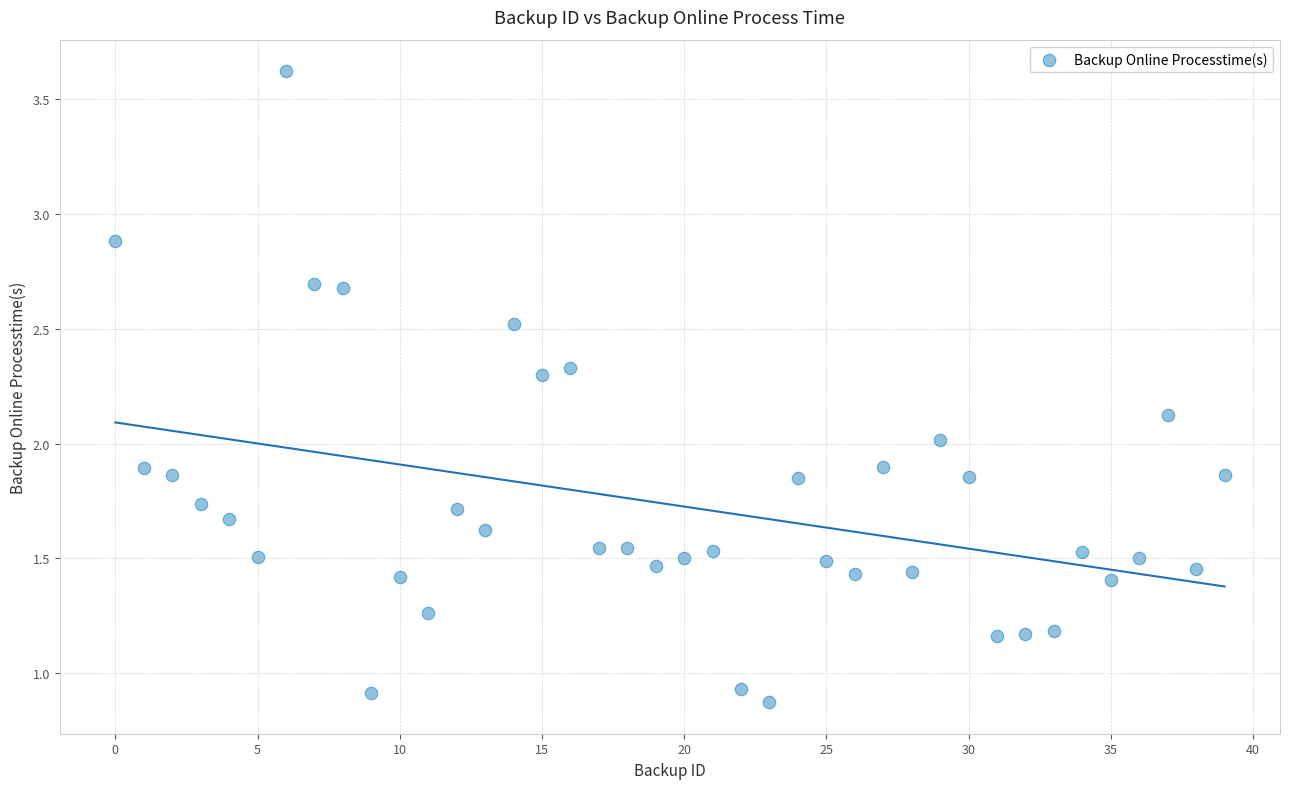

What is the range of Y values (max minus min)?

2.7